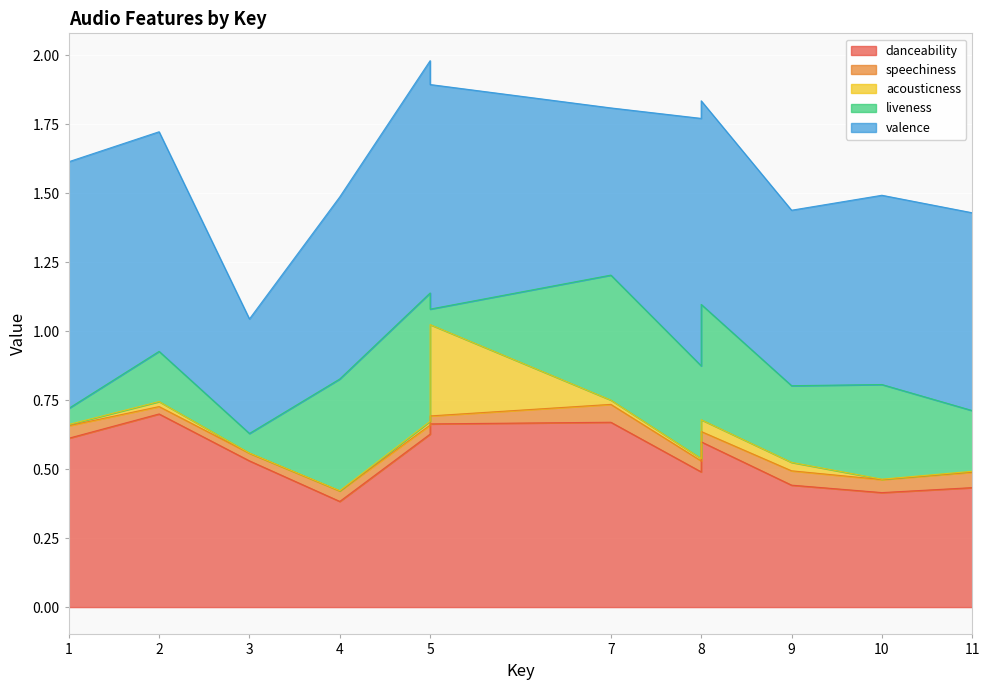

What is the maximum value for acousticness?

0.3